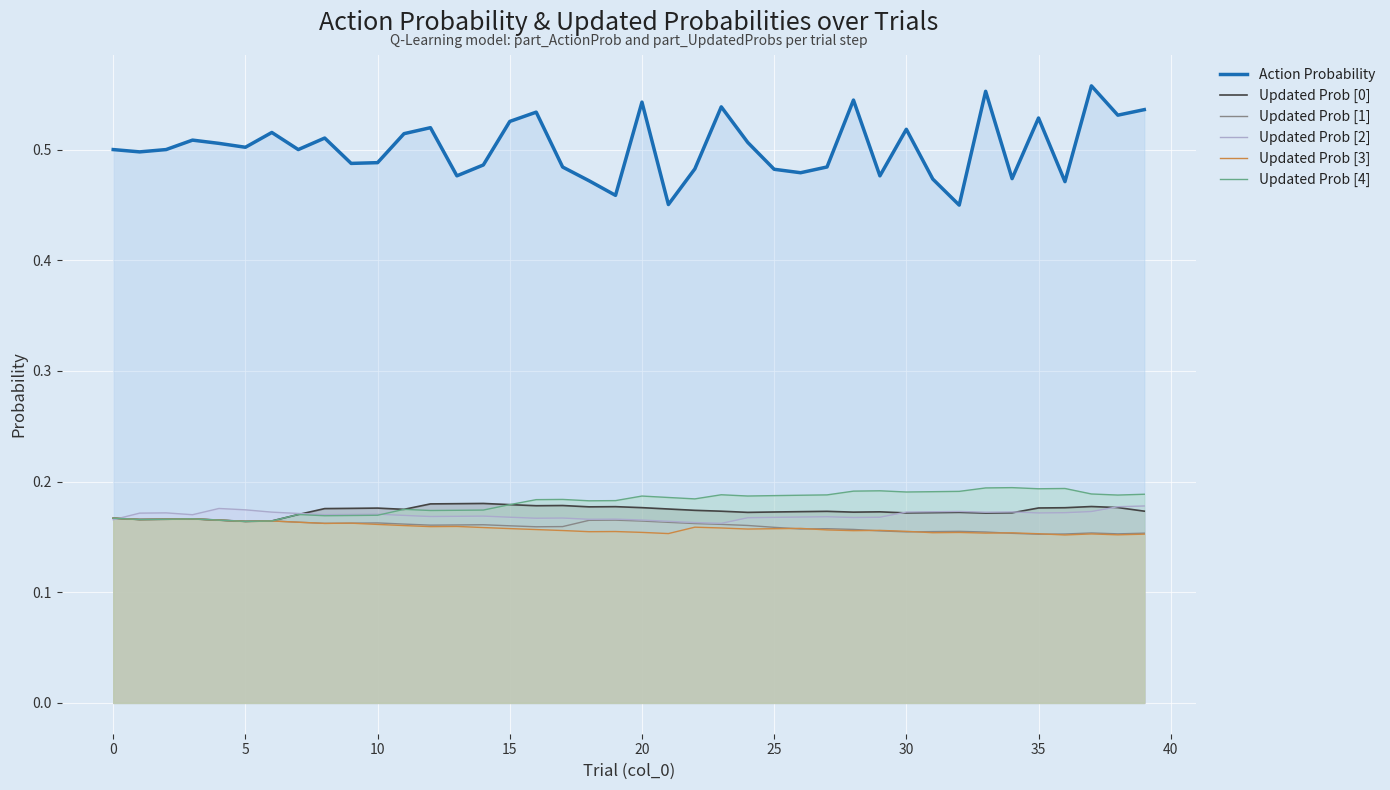

Which series has the widest spread of values?

Action Probability